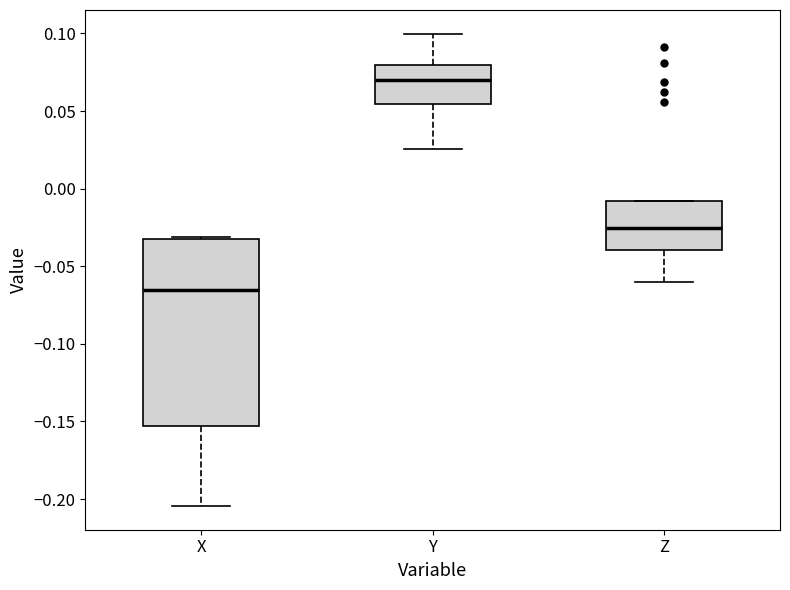

Comparing the boxes themselves (not the whiskers), which one is the tallest?

X